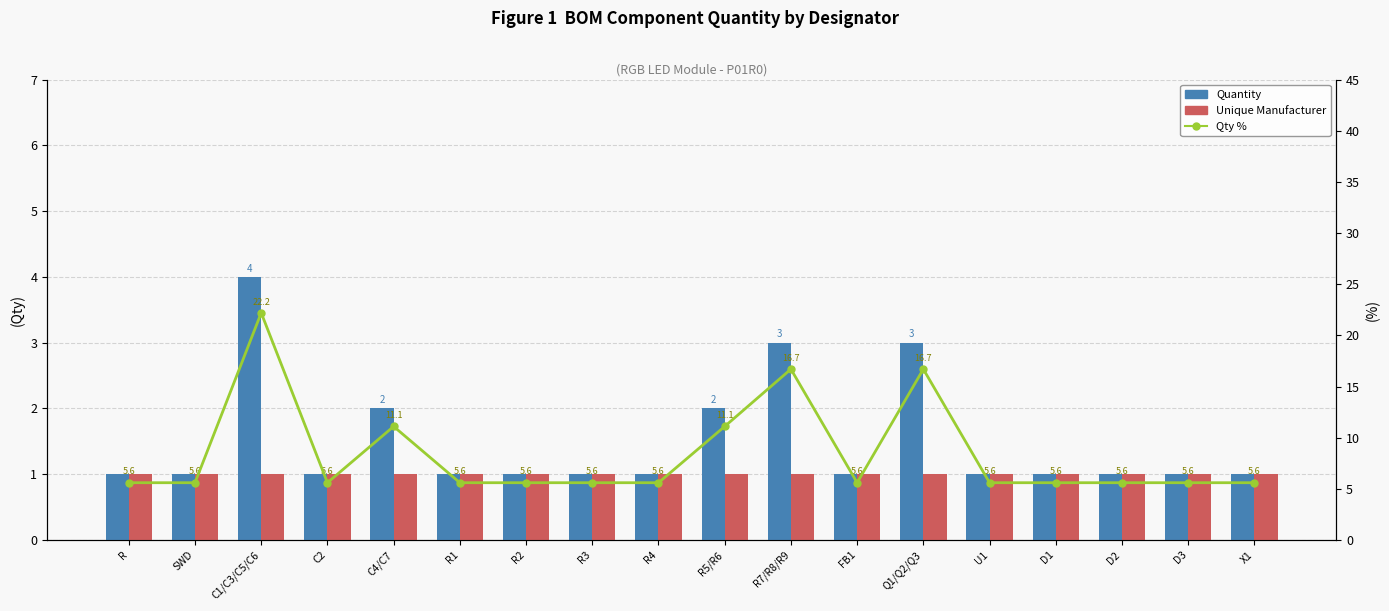

At C4/C7, list the series in order from smallest to largest.

Unique Manufacturer, Quantity, Qty %